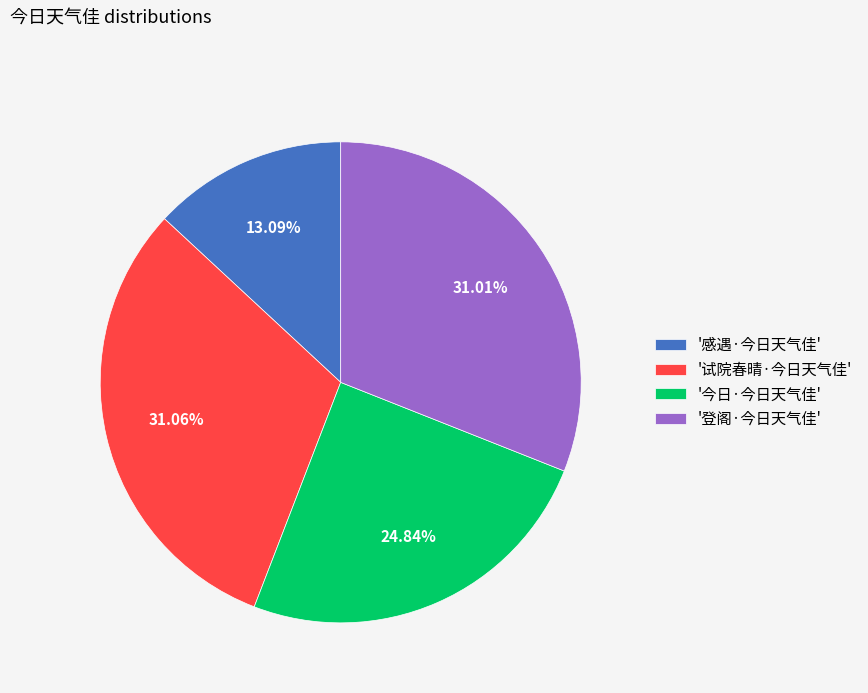

Approximately how many times larger is the value at '今日·今日天气佳' compared to '登阁·今日天气佳'?

0.8